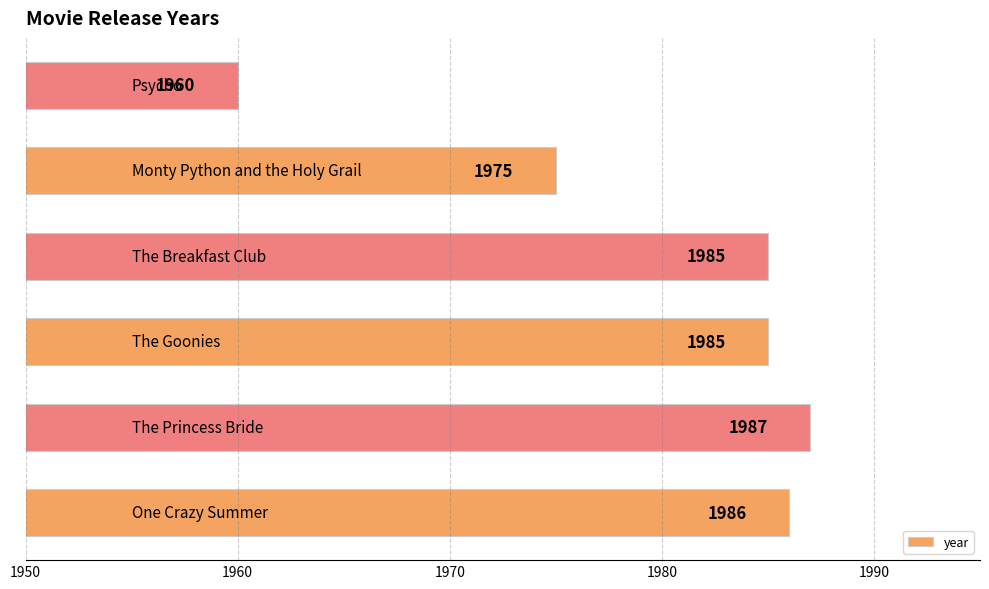

What is the difference between the maximum and minimum values?

27